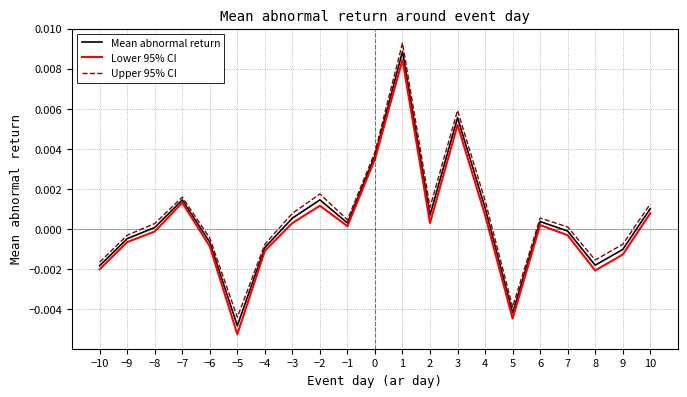

True or false: Lower 95% CI and Upper 95% CI cross at least once.

False